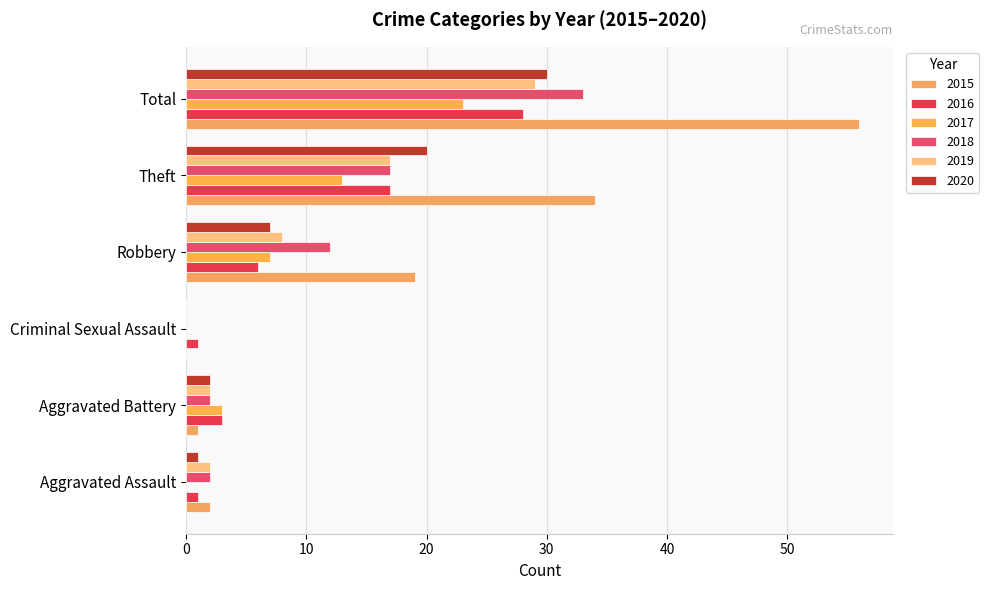

What is the value of the 2017 bar at the 2nd from the left?

3